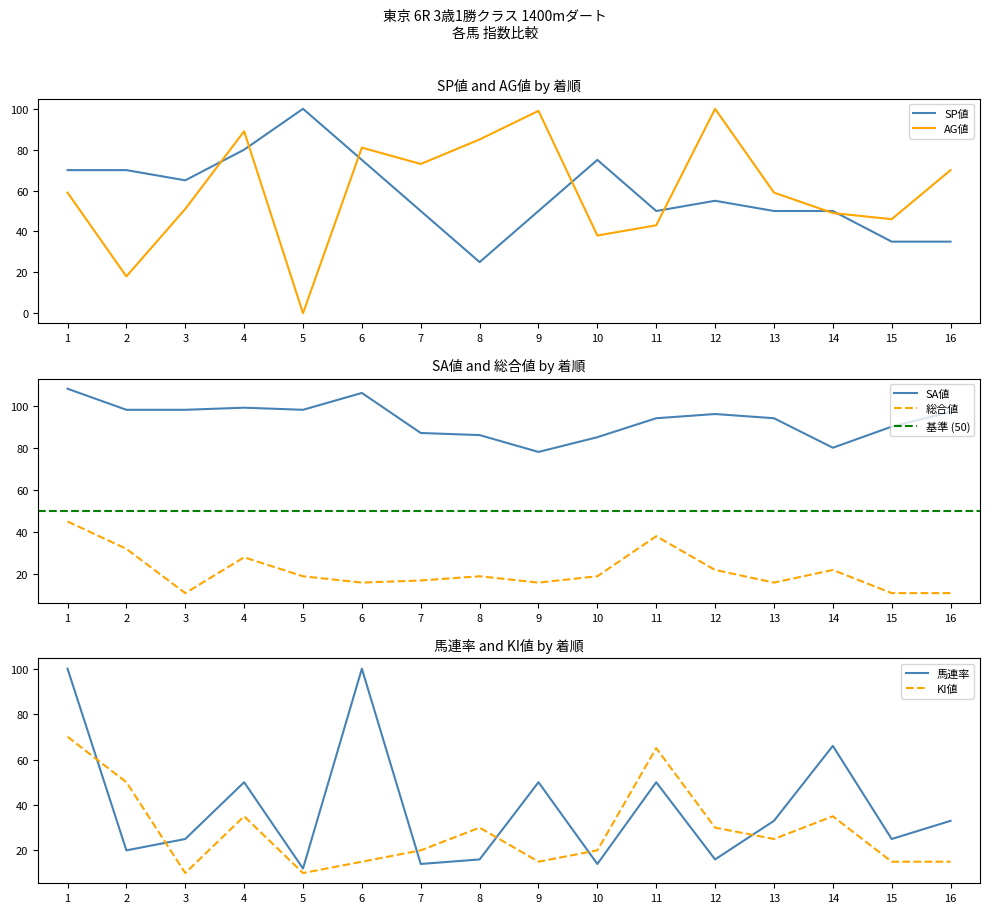

What is the difference between the highest and lowest values at 12?

84